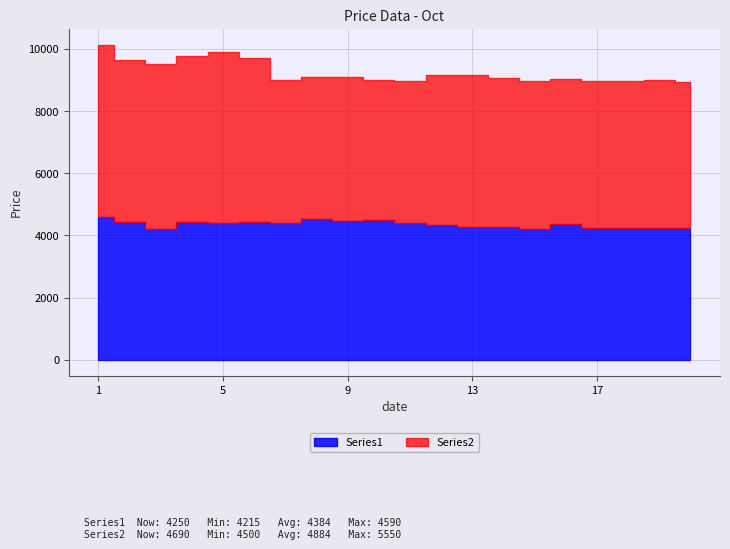

True or false: Series2 has more than 1 points higher than both neighbors.

True